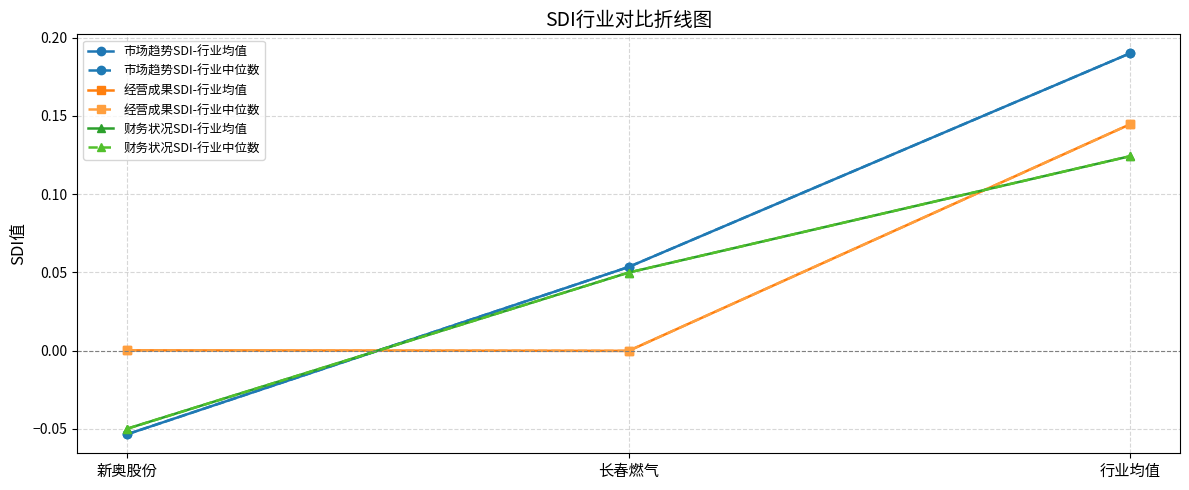

Is the value of 财务状况SDI-行业均值 at 新奥股份 greater than the value of 市场趋势SDI-行业均值 at 新奥股份?

Yes